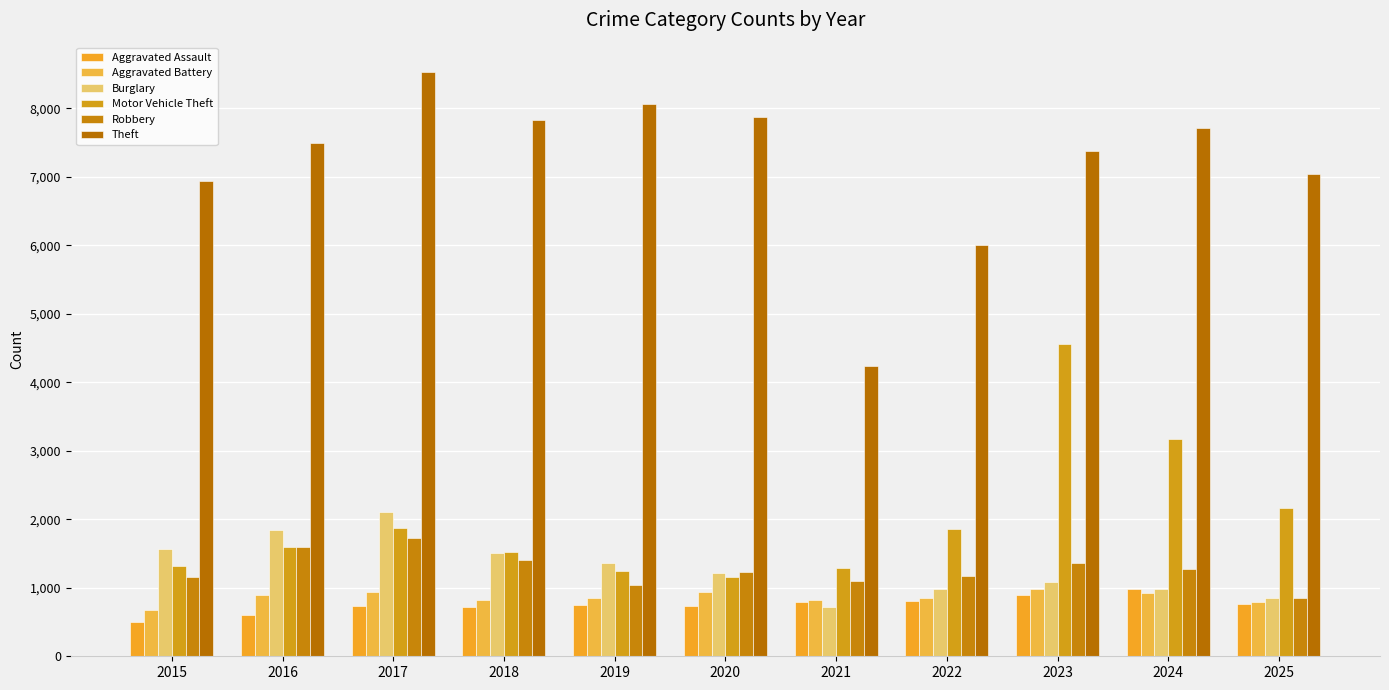

What is the total value across all series at 2021?

8964